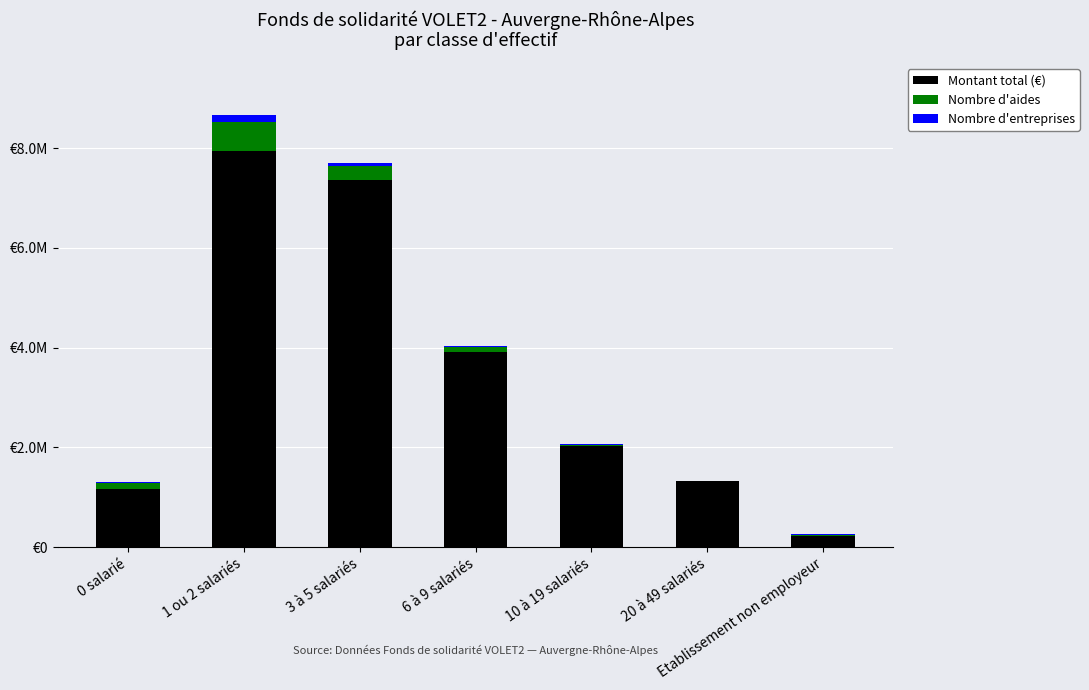

At how many categories does at least one series exceed 2715360?

3